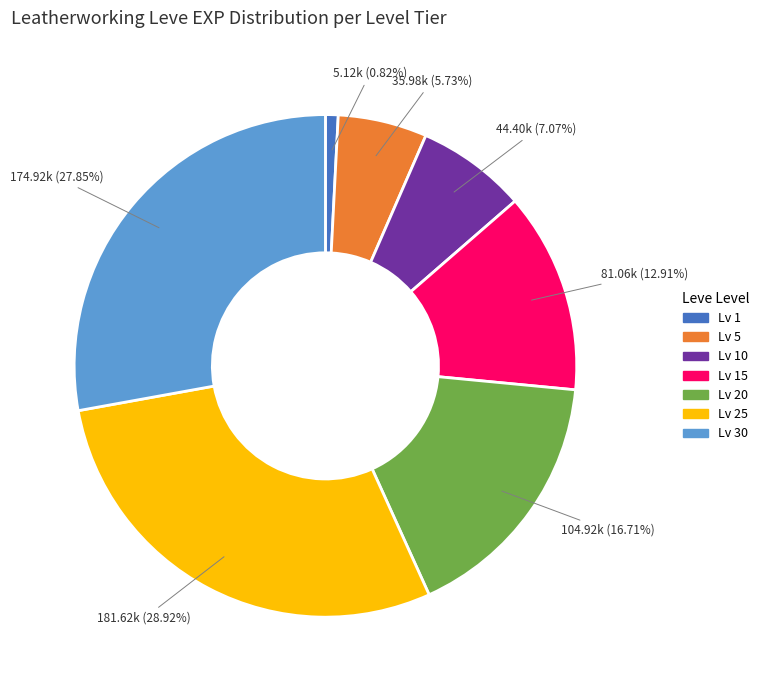

Is there any slice that represents more than half of the pie?

No